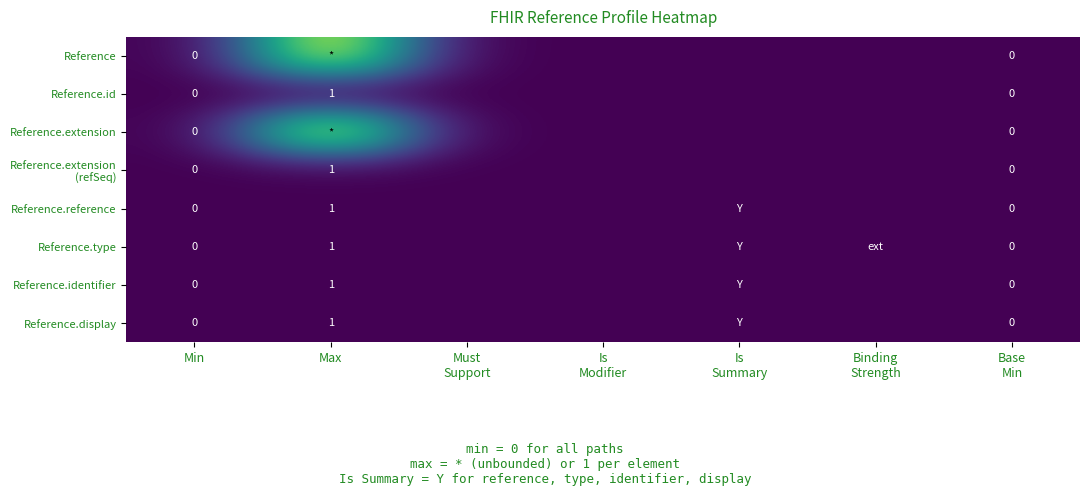

At which label is Reference.display closest to 0?

Min